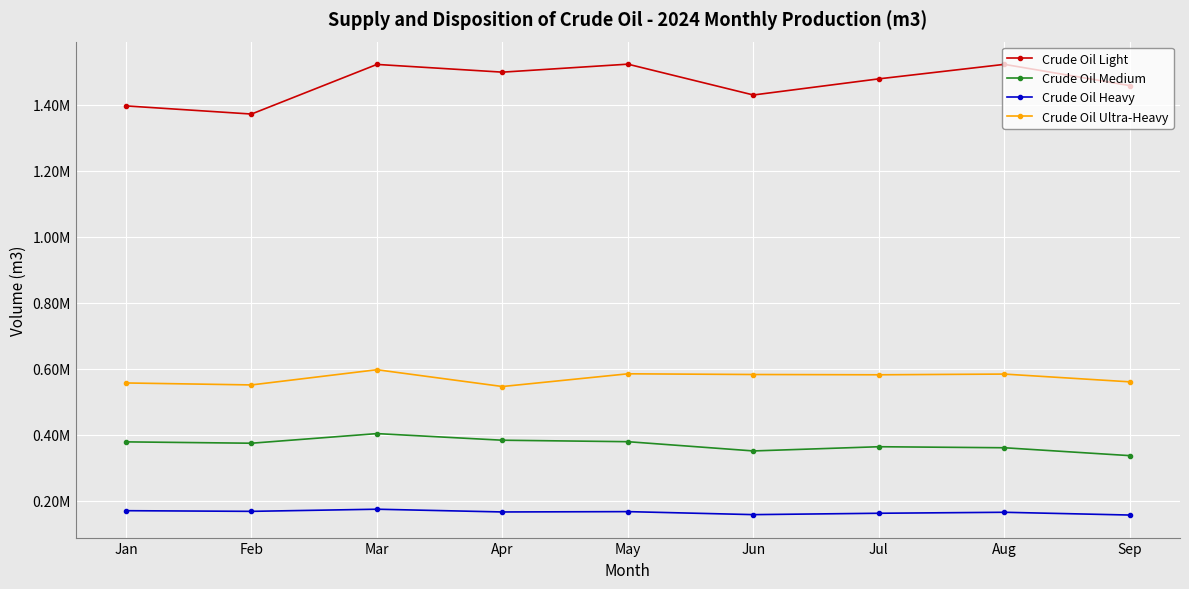

Reading left to right, list all the values displayed in this chart.

Crude Oil Light: 1397146.9	1372466.2	1522979.7	1499538.9	1523765.6	1430254.9	1479224.2	1523199.5	1458683.6
Crude Oil Medium: 378121.6	374020.3	403213.0	383108.4	378659.7	350605.7	363384.6	360284.0	336352.5
Crude Oil Heavy: 169376.7	167371.5	173848.2	165525.0	166536.7	157420.7	161583.7	164560.3	156184.7
Crude Oil Ultra-Heavy: 556793.5	550819.6	596929.1	546010.6	584559.8	582441.4	581577.3	583747.5	560201.6